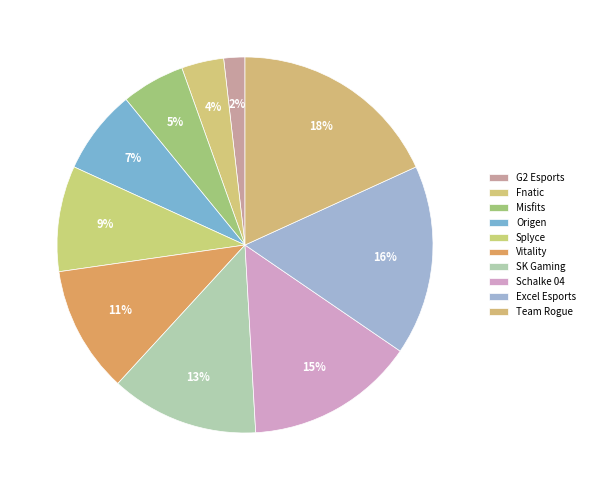

The Origen slice represents 16% of the pie. True or false?

False